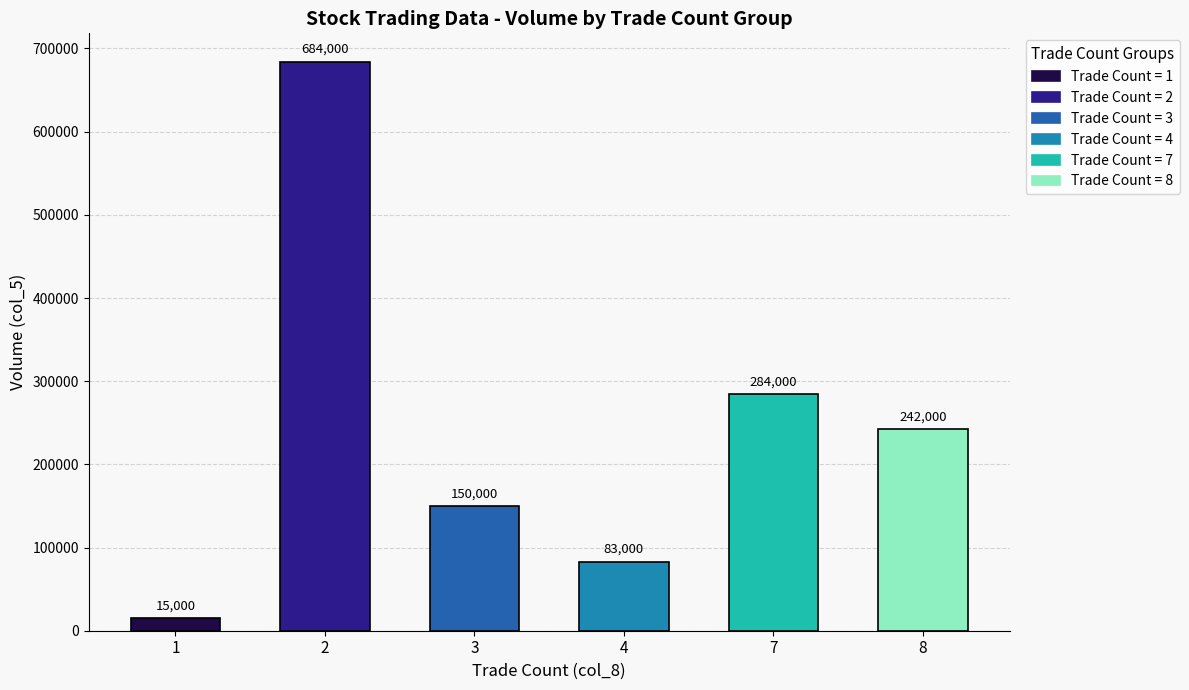

How many bars are there in total?

6